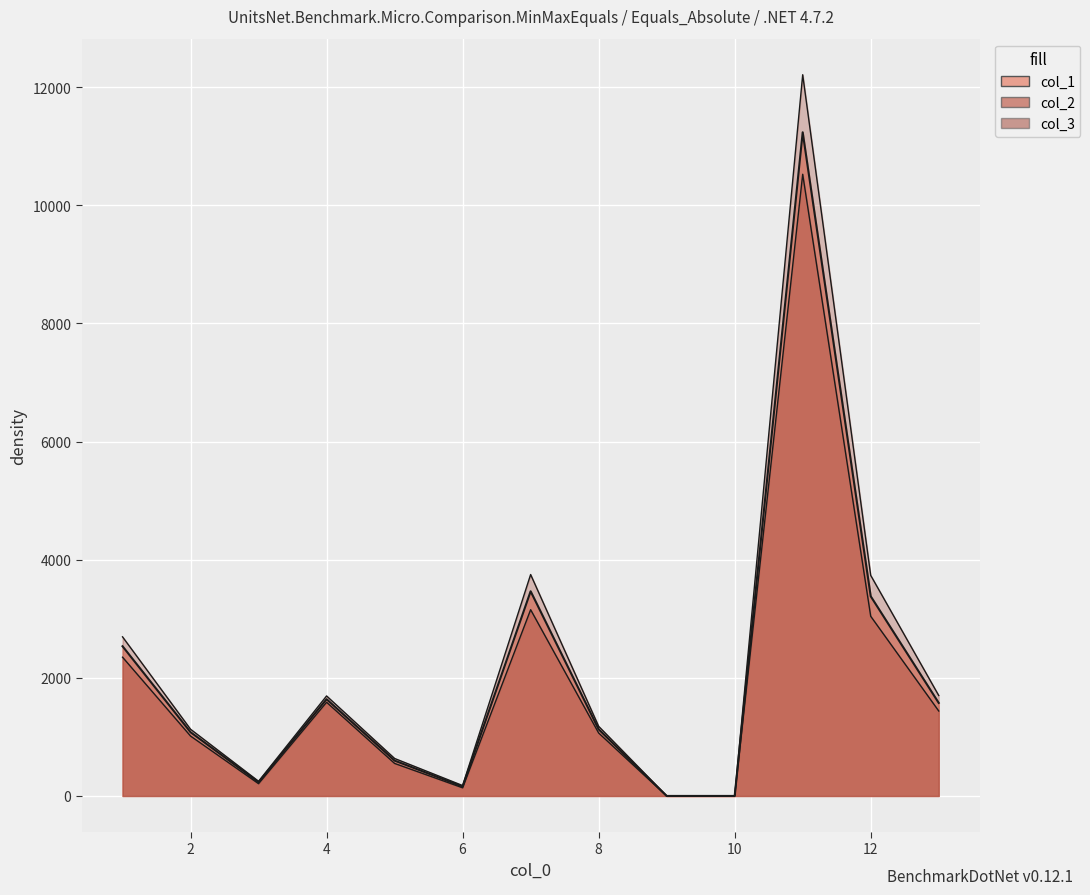

Which series changed the most between 4 and 10?

col_3